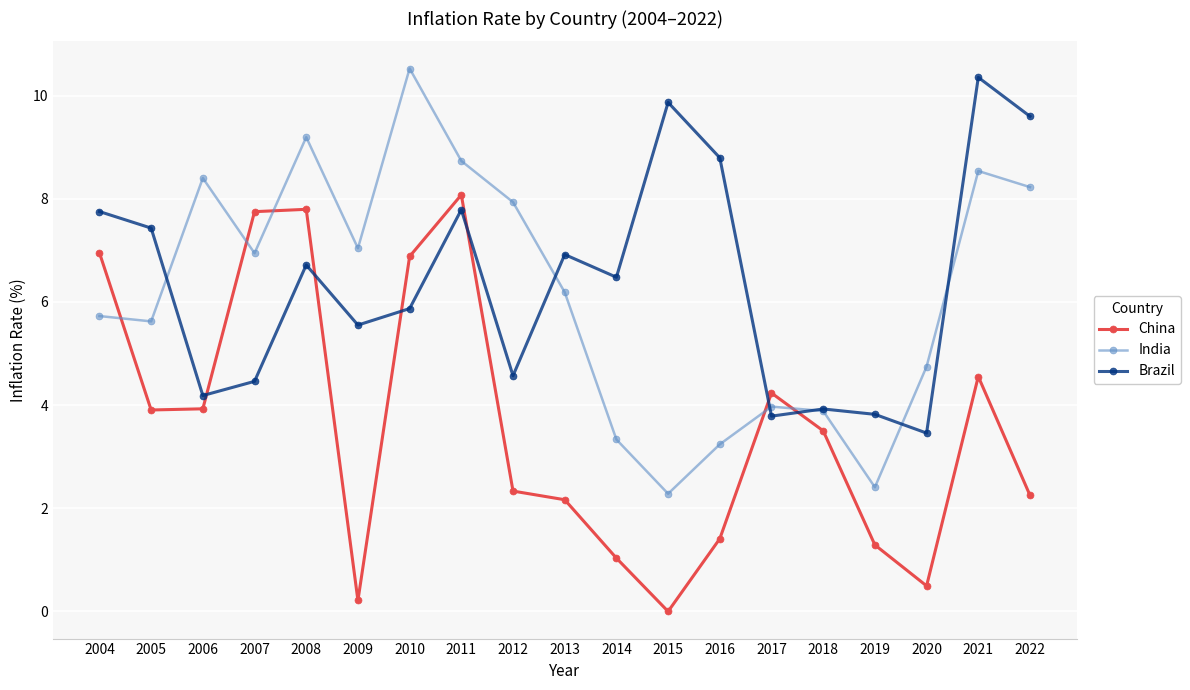

What value does the China series have at 2020?

0.5